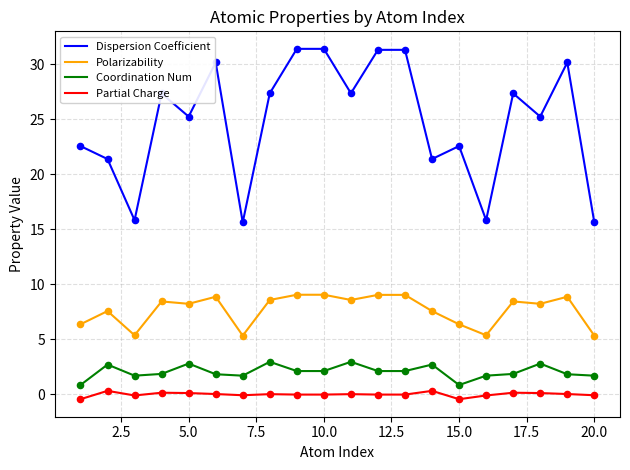

Which series has the largest total across all categories?

Dispersion Coefficient